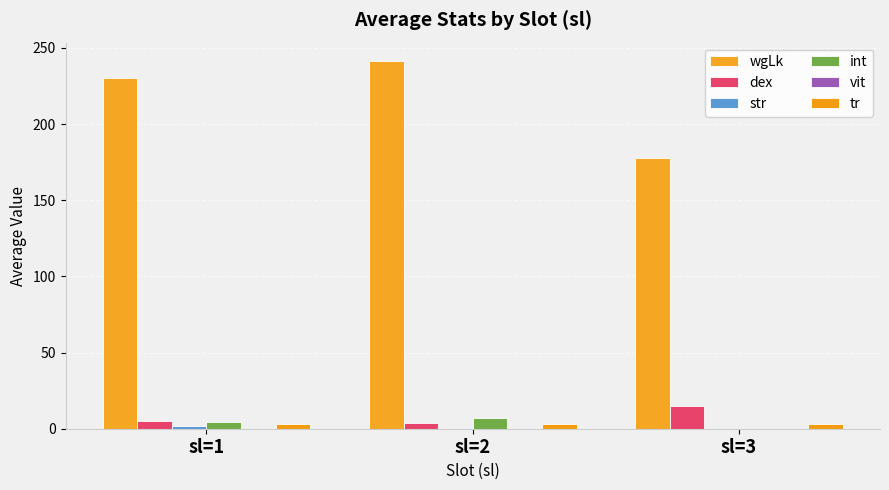

True or false: tr has a value of 3.0 at sl=1.

True